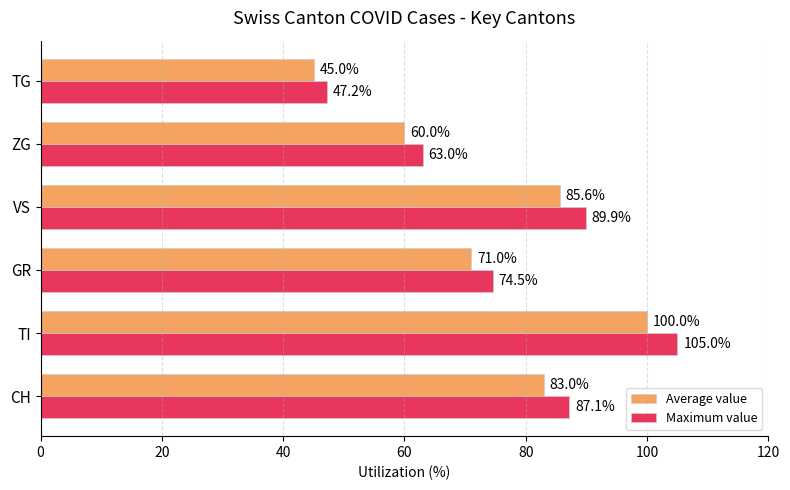

What is the average value of the Average value series?

74.1